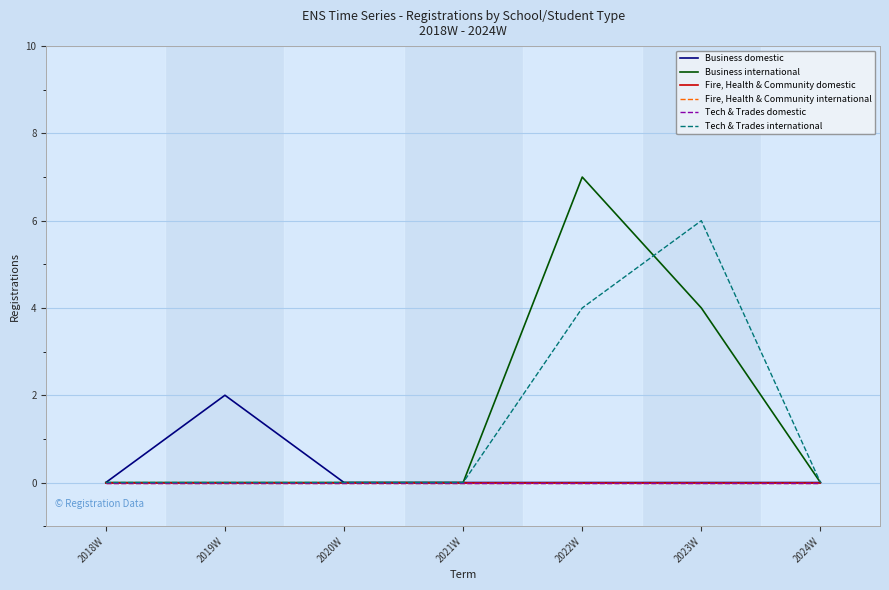

What is the difference between the maximum and minimum values in the Tech & Trades international series?

6